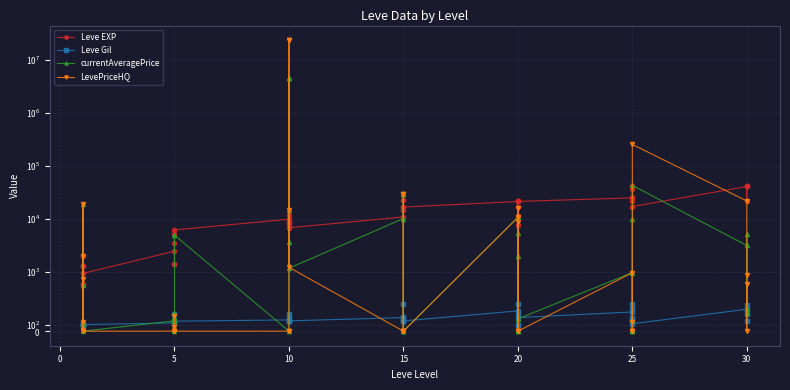

How many lines are shown in the chart?

4